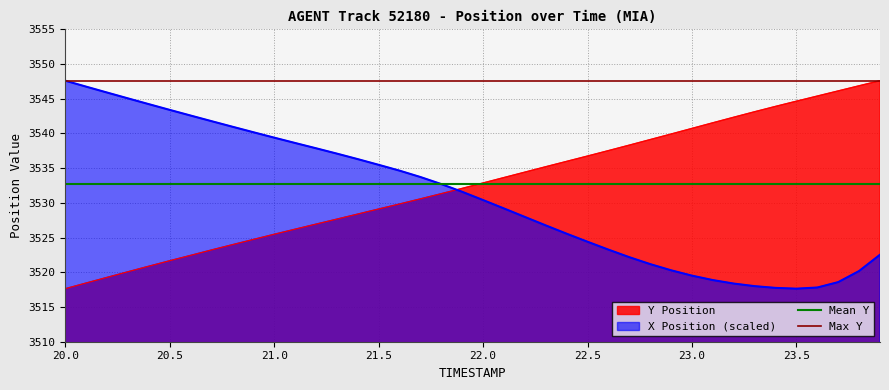

Reading left to right, what are all the values shown in this chart?

Mean Y: 3532.7	3532.7
Max Y: 3547.6	3547.6